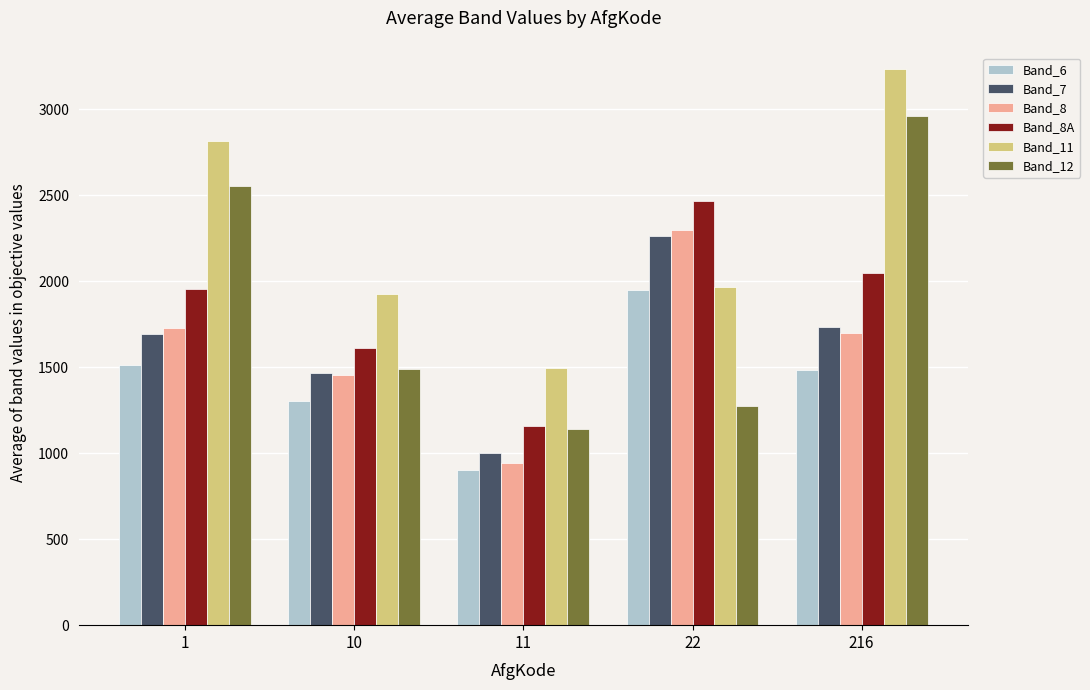

How many data points in Band_7 are less than 1693?

2